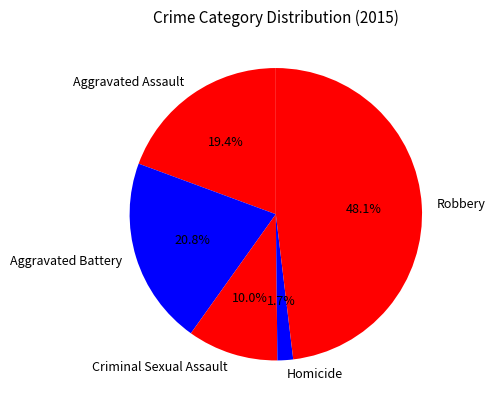

Rank the categories by value from highest to lowest.

Robbery, Aggravated Battery, Aggravated Assault, Criminal Sexual Assault, Homicide